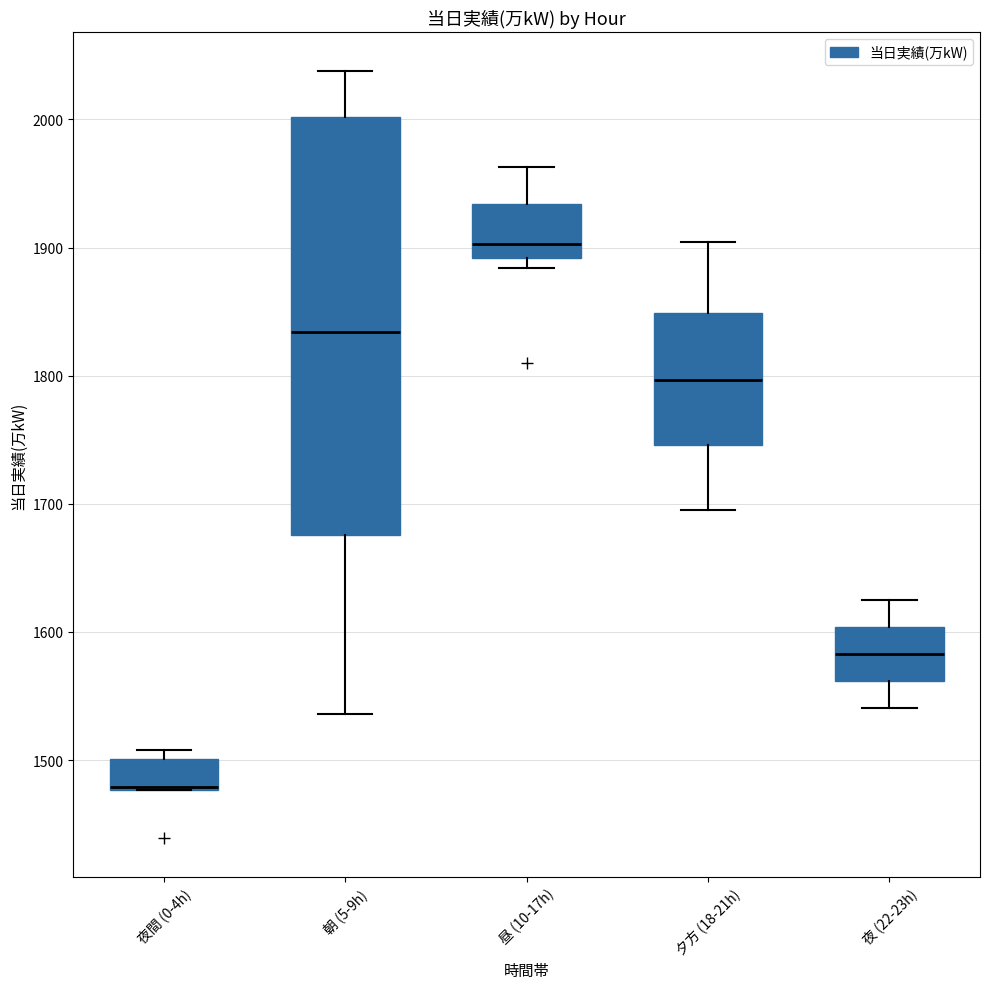

Reading left to right, transcribe this box plot: for each box, give where its median line is, the range the box spans, and where its two whiskers end, as read against the y-axis. The values are not printed on the chart, so give them approximately, as read against the axis.

夜間 (0-4h): median 1480 (drawn on the box's lower edge), box 1480 to 1500, whiskers 1480 to 1510
朝 (5-9h): median 1830, box 1680 to 2000, whiskers 1540 to 2040
昼 (10-17h): median 1900, box 1890 to 1930, whiskers 1880 to 1960
夕方 (18-21h): median 1800, box 1750 to 1850, whiskers 1700 to 1900
夜 (22-23h): median 1580, box 1560 to 1600, whiskers 1540 to 1630